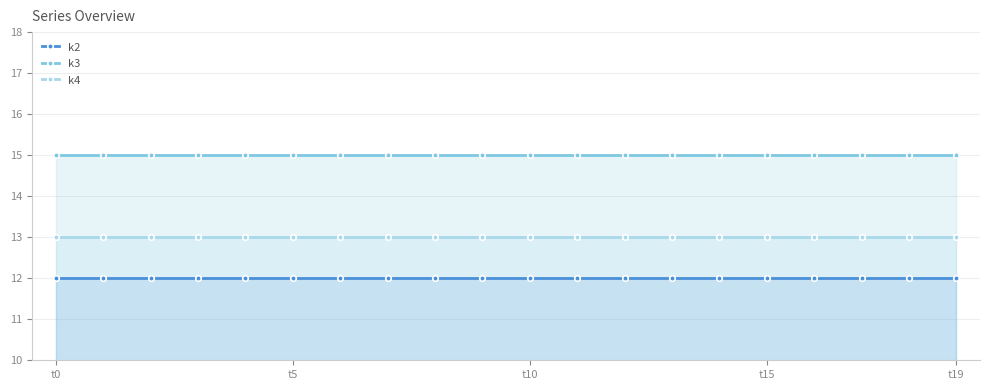

What is the difference between the highest and lowest values at t0?

3